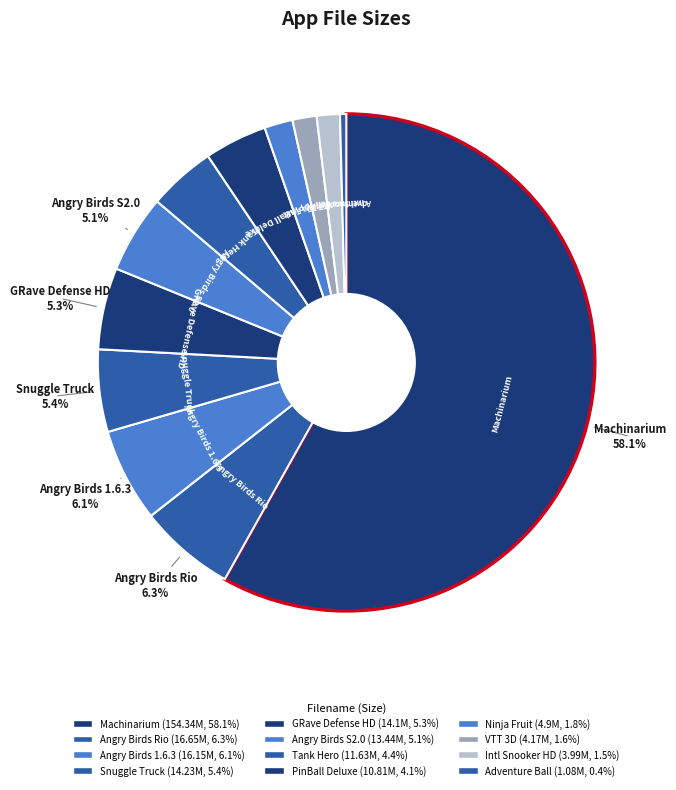

How many slices are in this pie chart?

12